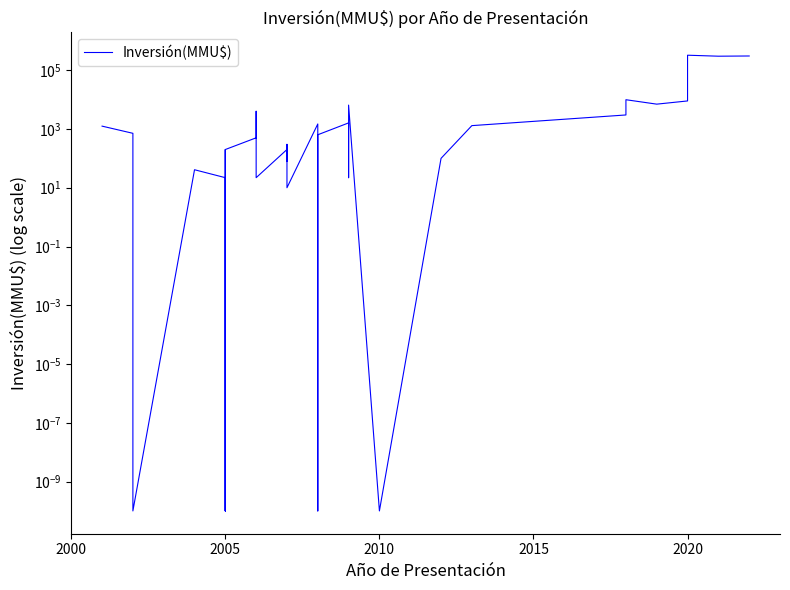

What is the difference between the second highest and minimum values?

305000.0